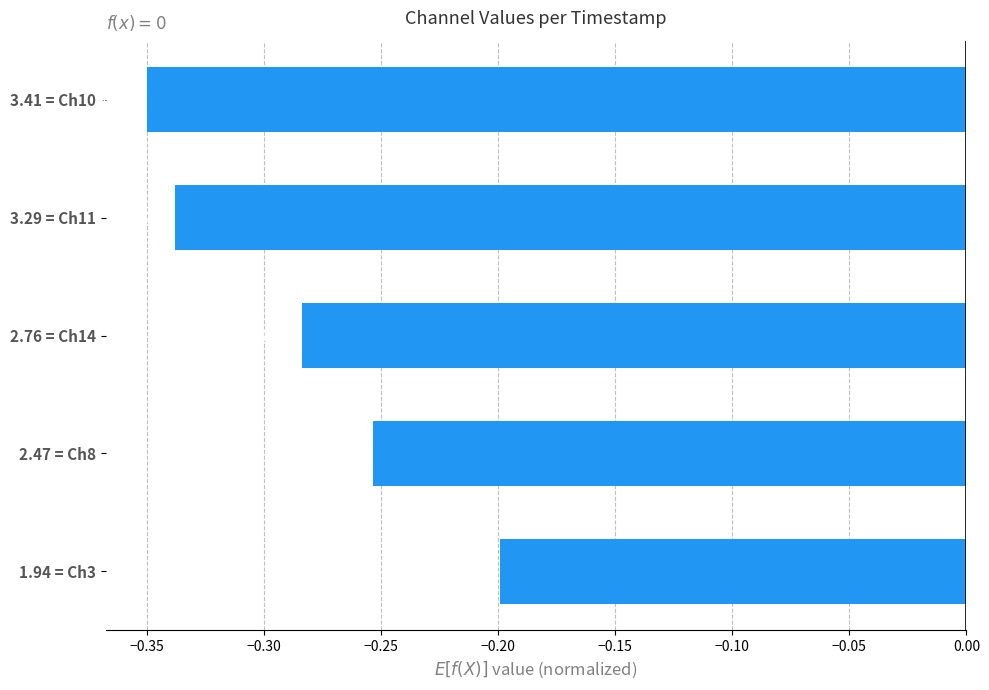

List the labels in order of value, largest first.

1.94 = Ch3, 2.47 = Ch8, 2.76 = Ch14, 3.29 = Ch11, 3.41 = Ch10